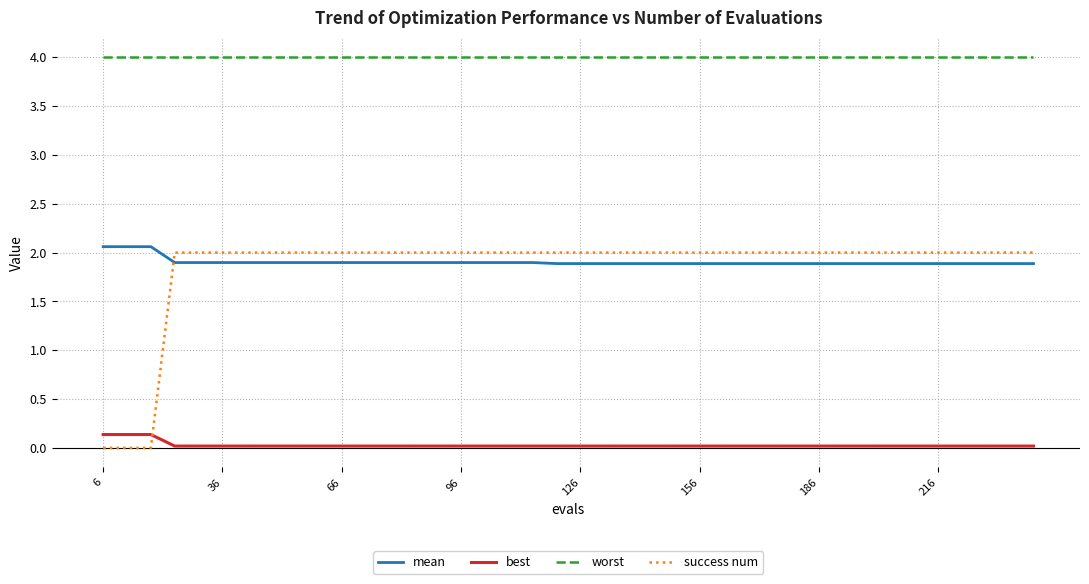

Which series has the largest range (max minus min)?

success num